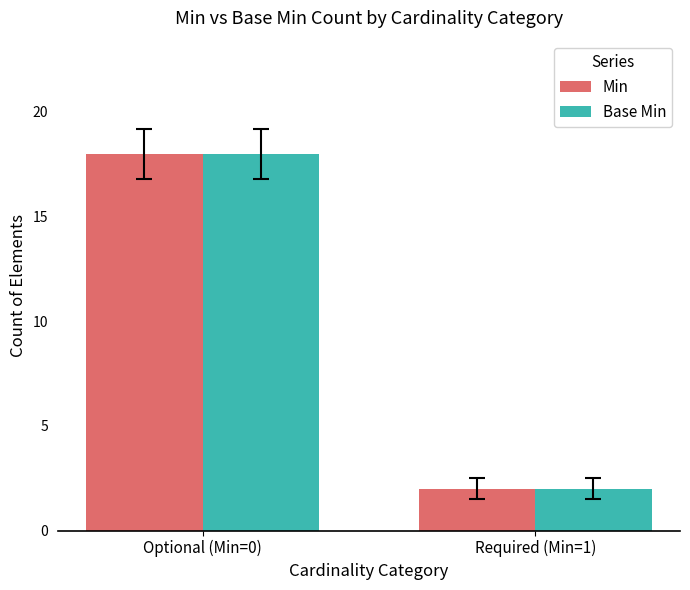

What are all the series names shown in the legend?

Min, Base Min